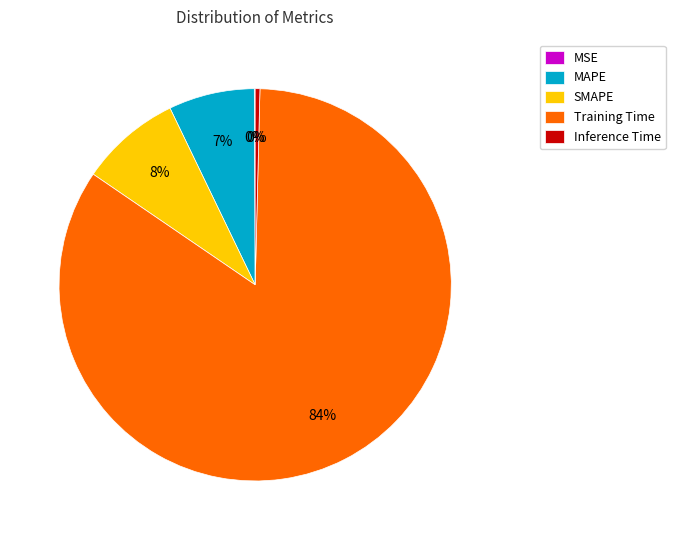

Is there a majority slice in this chart?

Yes